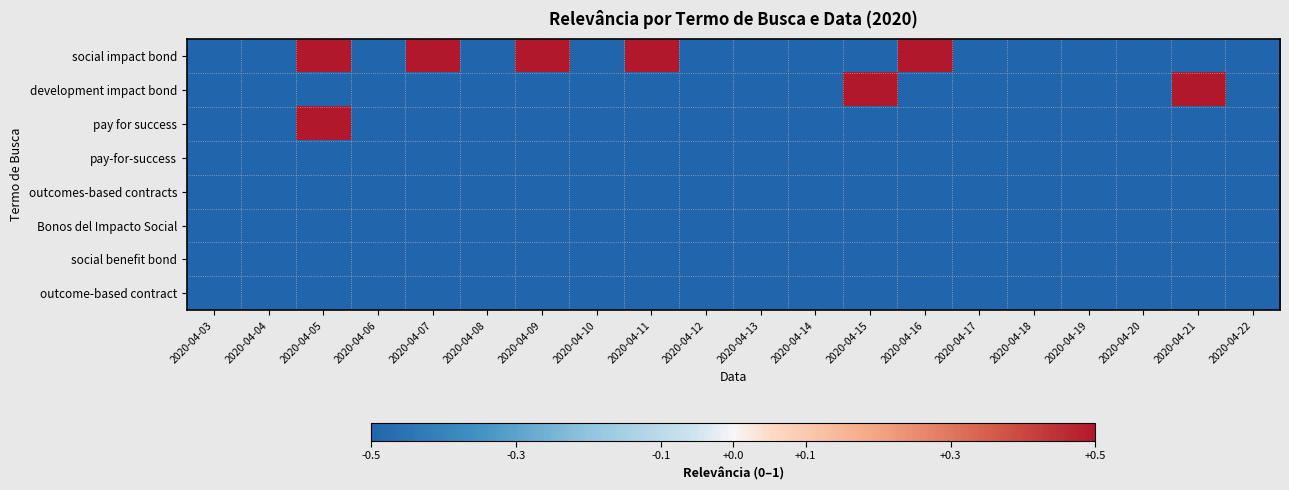

Reading left to right, what are all the values shown in this chart?

social impact bond: 2020-04-03=-0.5	2020-04-04=-0.5	2020-04-05=0.5	2020-04-06=-0.5	2020-04-07=0.5	2020-04-08=-0.5	2020-04-09=0.5	2020-04-10=-0.5	2020-04-11=0.5	2020-04-12=-0.5	2020-04-13=-0.5	2020-04-14=-0.5	2020-04-15=-0.5	2020-04-16=0.5	2020-04-17=-0.5	2020-04-18=-0.5	2020-04-19=-0.5	2020-04-20=-0.5	2020-04-21=-0.5	2020-04-22=-0.5
development impact bond: 2020-04-03=-0.5	2020-04-04=-0.5	2020-04-05=-0.5	2020-04-06=-0.5	2020-04-07=-0.5	2020-04-08=-0.5	2020-04-09=-0.5	2020-04-10=-0.5	2020-04-11=-0.5	2020-04-12=-0.5	2020-04-13=-0.5	2020-04-14=-0.5	2020-04-15=0.5	2020-04-16=-0.5	2020-04-17=-0.5	2020-04-18=-0.5	2020-04-19=-0.5	2020-04-20=-0.5	2020-04-21=0.5	2020-04-22=-0.5
pay for success: 2020-04-03=-0.5	2020-04-04=-0.5	2020-04-05=0.5	2020-04-06=-0.5	2020-04-07=-0.5	2020-04-08=-0.5	2020-04-09=-0.5	2020-04-10=-0.5	2020-04-11=-0.5	2020-04-12=-0.5	2020-04-13=-0.5	2020-04-14=-0.5	2020-04-15=-0.5	2020-04-16=-0.5	2020-04-17=-0.5	2020-04-18=-0.5	2020-04-19=-0.5	2020-04-20=-0.5	2020-04-21=-0.5	2020-04-22=-0.5
pay-for-success: 2020-04-03=-0.5	2020-04-04=-0.5	2020-04-05=-0.5	2020-04-06=-0.5	2020-04-07=-0.5	2020-04-08=-0.5	2020-04-09=-0.5	2020-04-10=-0.5	2020-04-11=-0.5	2020-04-12=-0.5	2020-04-13=-0.5	2020-04-14=-0.5	2020-04-15=-0.5	2020-04-16=-0.5	2020-04-17=-0.5	2020-04-18=-0.5	2020-04-19=-0.5	2020-04-20=-0.5	2020-04-21=-0.5	2020-04-22=-0.5
outcomes-based contracts: 2020-04-03=-0.5	2020-04-04=-0.5	2020-04-05=-0.5	2020-04-06=-0.5	2020-04-07=-0.5	2020-04-08=-0.5	2020-04-09=-0.5	2020-04-10=-0.5	2020-04-11=-0.5	2020-04-12=-0.5	2020-04-13=-0.5	2020-04-14=-0.5	2020-04-15=-0.5	2020-04-16=-0.5	2020-04-17=-0.5	2020-04-18=-0.5	2020-04-19=-0.5	2020-04-20=-0.5	2020-04-21=-0.5	2020-04-22=-0.5
Bonos del Impacto Social: 2020-04-03=-0.5	2020-04-04=-0.5	2020-04-05=-0.5	2020-04-06=-0.5	2020-04-07=-0.5	2020-04-08=-0.5	2020-04-09=-0.5	2020-04-10=-0.5	2020-04-11=-0.5	2020-04-12=-0.5	2020-04-13=-0.5	2020-04-14=-0.5	2020-04-15=-0.5	2020-04-16=-0.5	2020-04-17=-0.5	2020-04-18=-0.5	2020-04-19=-0.5	2020-04-20=-0.5	2020-04-21=-0.5	2020-04-22=-0.5
social benefit bond: 2020-04-03=-0.5	2020-04-04=-0.5	2020-04-05=-0.5	2020-04-06=-0.5	2020-04-07=-0.5	2020-04-08=-0.5	2020-04-09=-0.5	2020-04-10=-0.5	2020-04-11=-0.5	2020-04-12=-0.5	2020-04-13=-0.5	2020-04-14=-0.5	2020-04-15=-0.5	2020-04-16=-0.5	2020-04-17=-0.5	2020-04-18=-0.5	2020-04-19=-0.5	2020-04-20=-0.5	2020-04-21=-0.5	2020-04-22=-0.5
outcome-based contract: 2020-04-03=-0.5	2020-04-04=-0.5	2020-04-05=-0.5	2020-04-06=-0.5	2020-04-07=-0.5	2020-04-08=-0.5	2020-04-09=-0.5	2020-04-10=-0.5	2020-04-11=-0.5	2020-04-12=-0.5	2020-04-13=-0.5	2020-04-14=-0.5	2020-04-15=-0.5	2020-04-16=-0.5	2020-04-17=-0.5	2020-04-18=-0.5	2020-04-19=-0.5	2020-04-20=-0.5	2020-04-21=-0.5	2020-04-22=-0.5